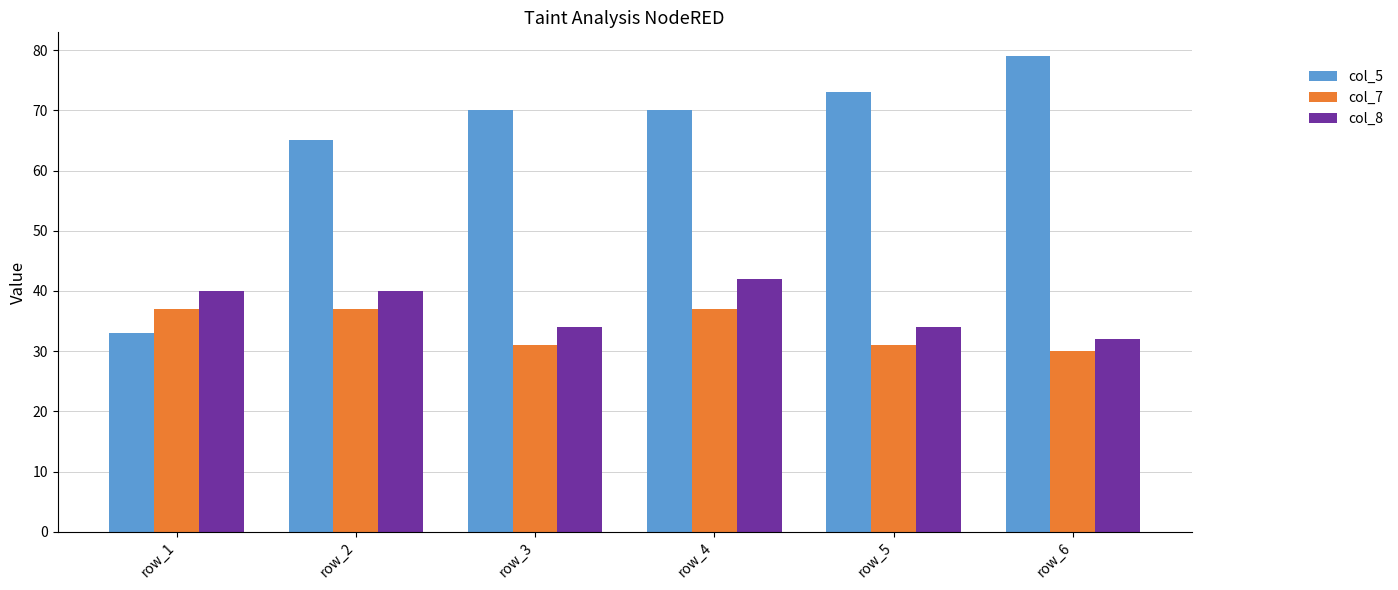

What are all the series names shown in the legend?

col_5, col_7, col_8